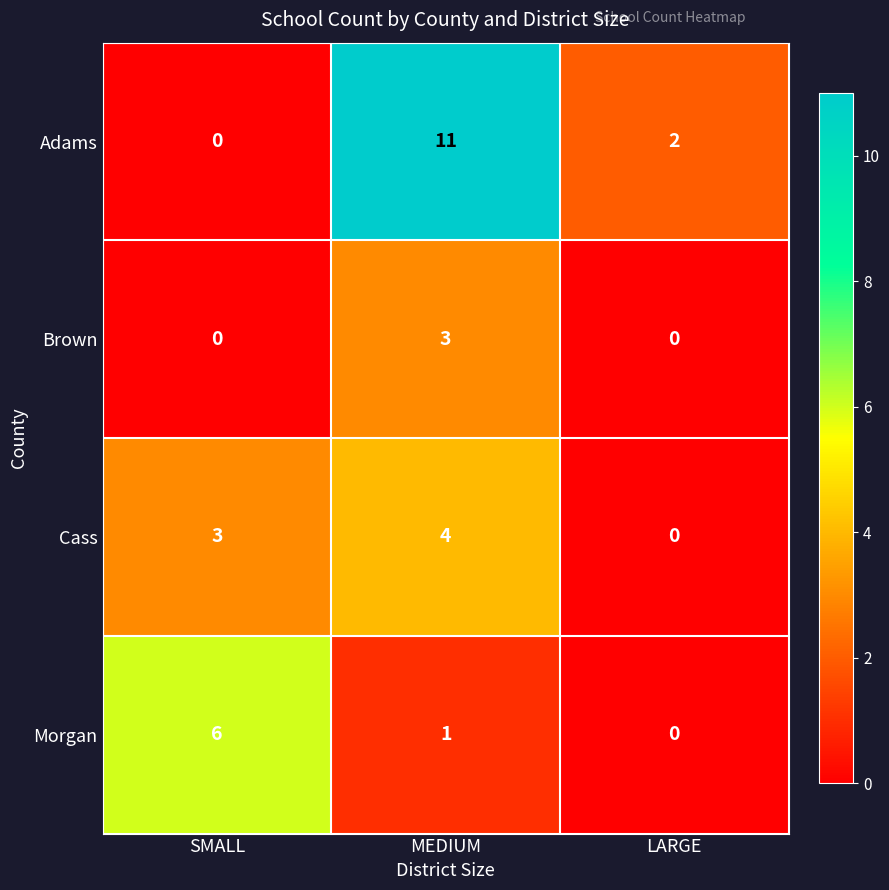

Reading left to right, what are all the values shown in this chart?

Adams: SMALL=0	MEDIUM=11	LARGE=2
Brown: SMALL=0	MEDIUM=3	LARGE=0
Cass: SMALL=3	MEDIUM=4	LARGE=0
Morgan: SMALL=6	MEDIUM=1	LARGE=0